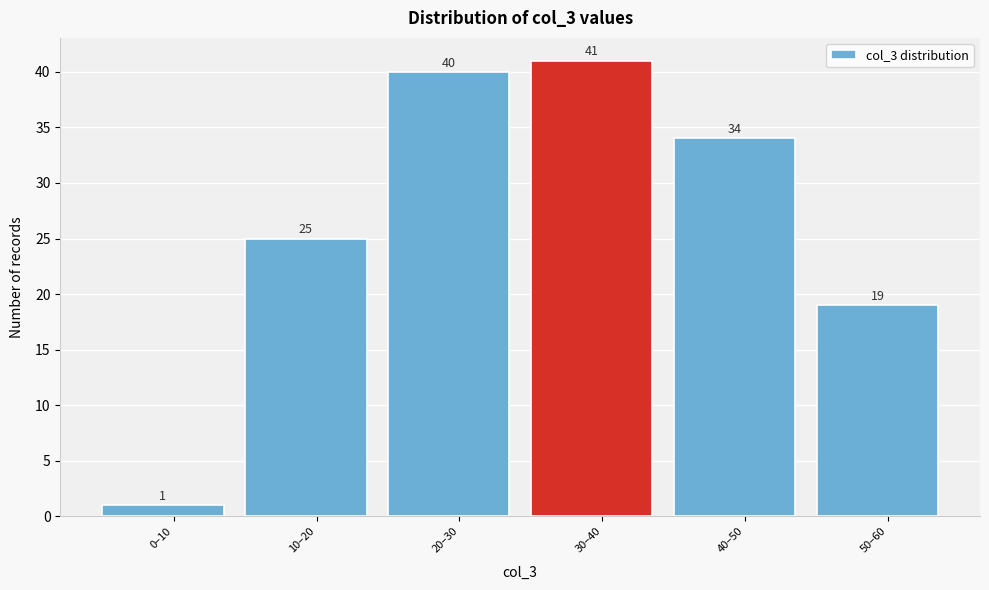

Reading right to left, what are all the values shown in this chart?

50–60=19	40–50=34	30–40=41	20–30=40	10–20=25	0–10=1